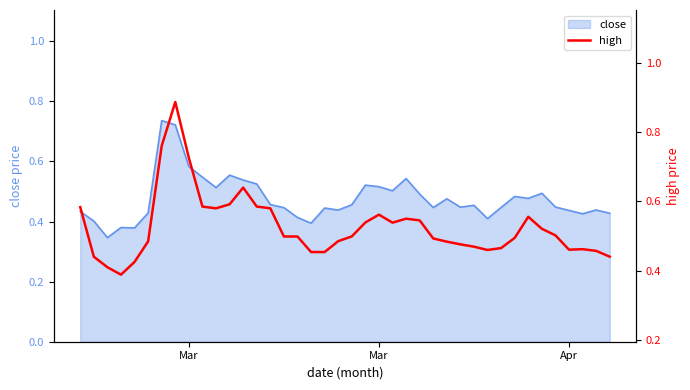

What is the greatest value displayed?

0.9